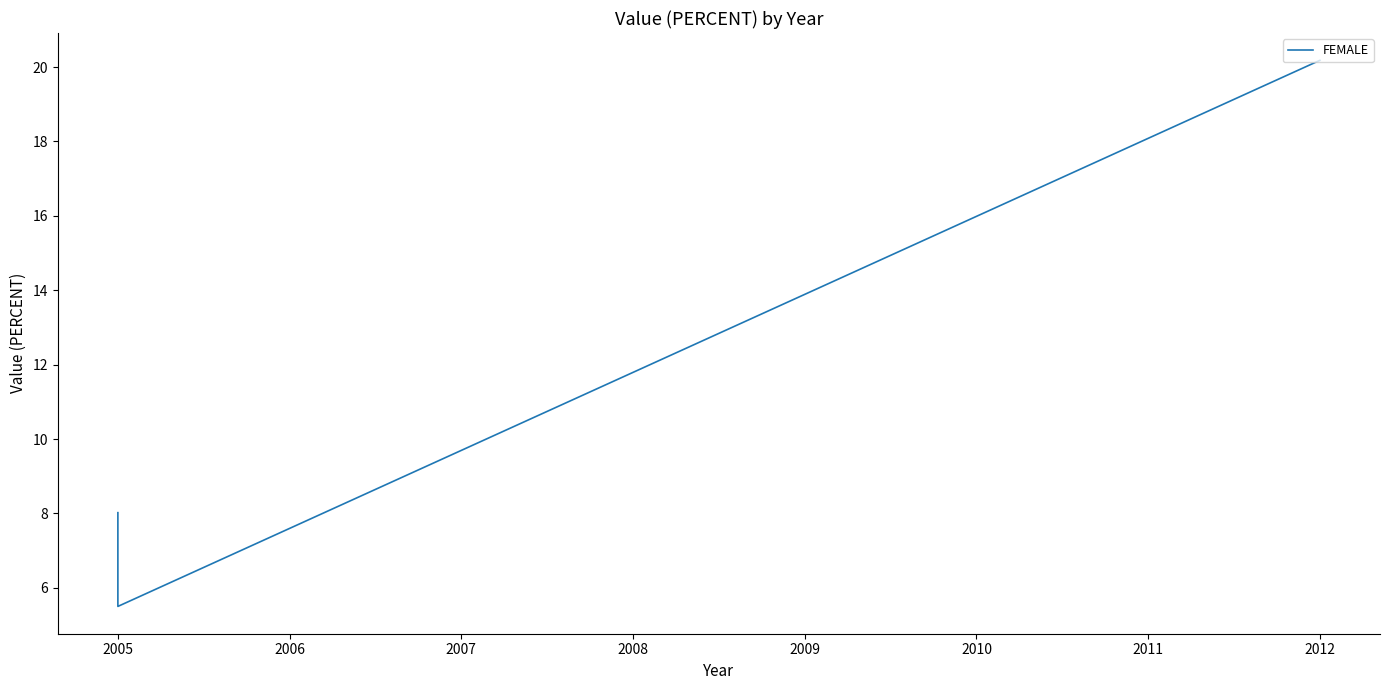

Count the number of data series in this chart.

1